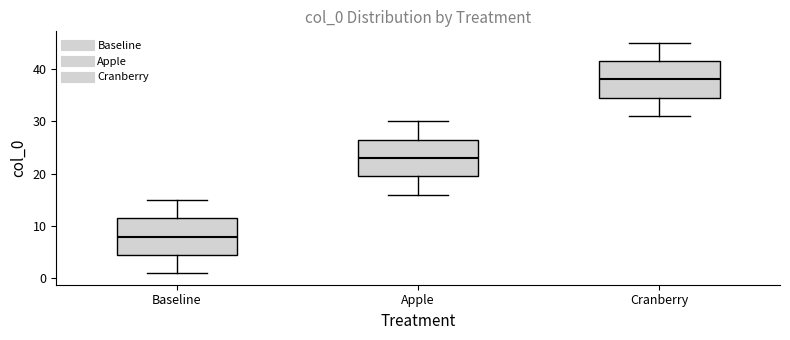

Reading left to right, read every box against the y-axis: the position of its median line, the range the box covers, and the ends of its whiskers. The values are not printed on the chart, so give them approximately, as read against the axis.

Baseline: median 8, box 5 to 12, whiskers 1 to 15
Apple: median 23, box 20 to 27, whiskers 16 to 30
Cranberry: median 38, box 35 to 42, whiskers 31 to 45